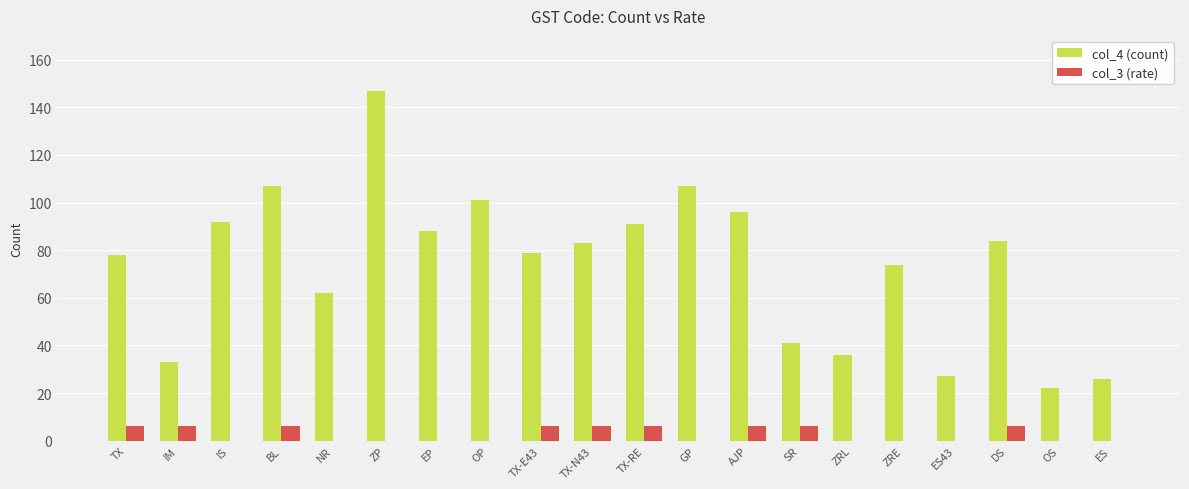

What is the average value of the col_4 (count) series?

74